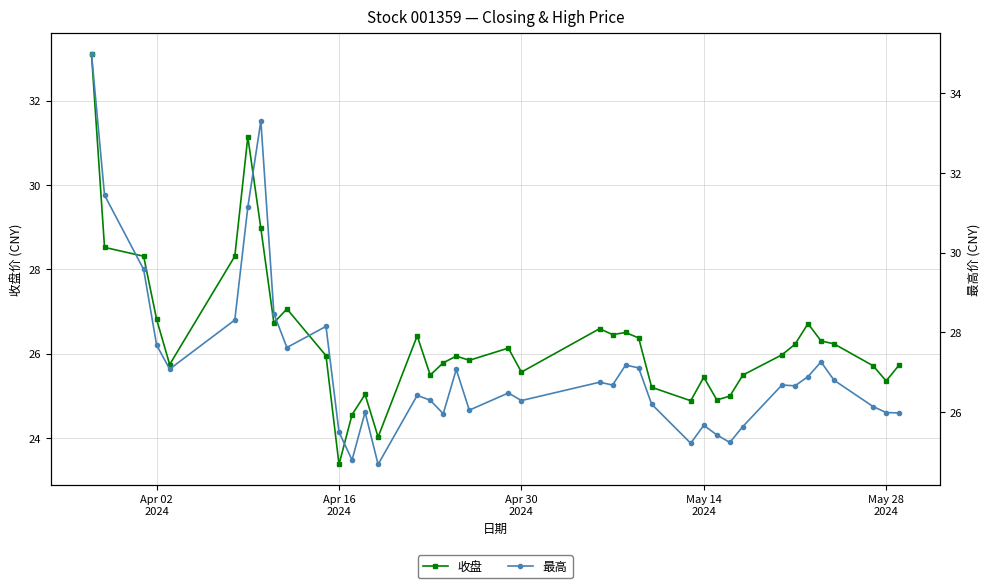

How many data points in 收盘 are above 25?

34